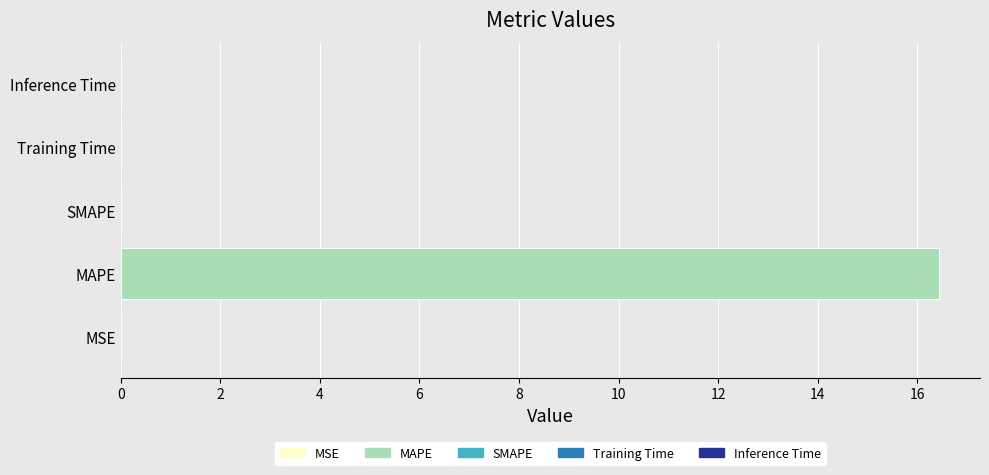

What is the greatest value displayed?

16.4